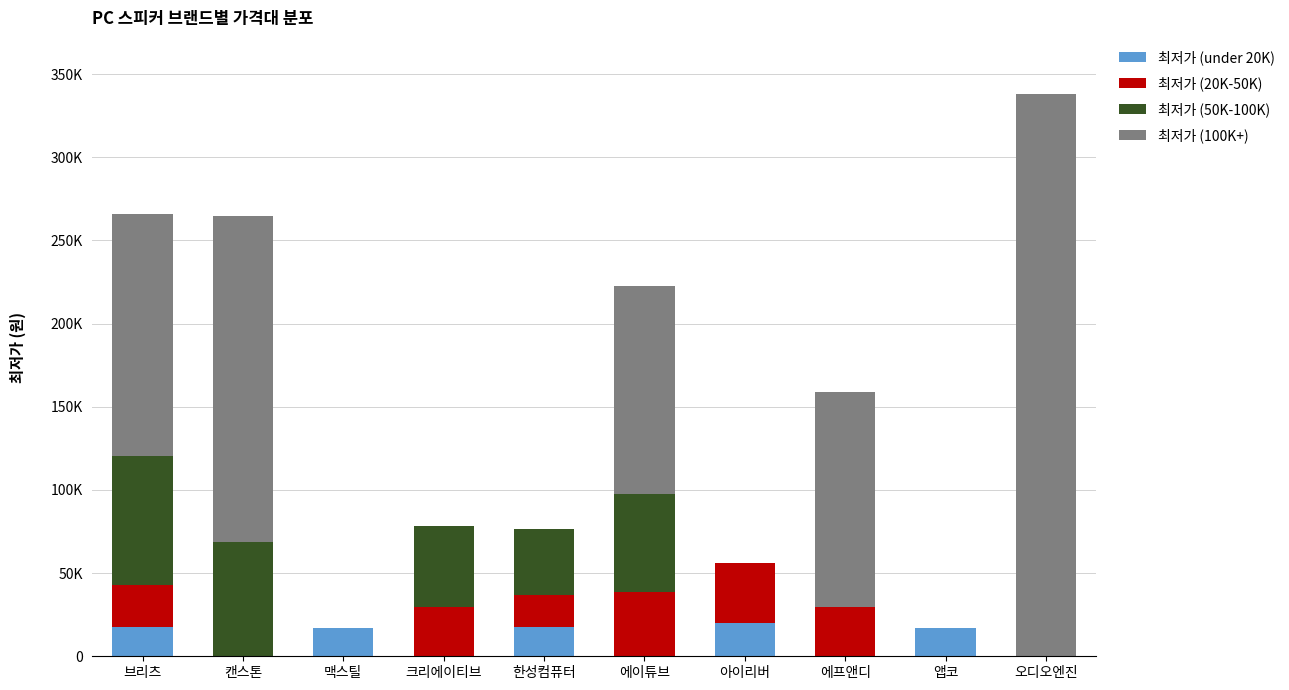

Are the bars horizontal?

No